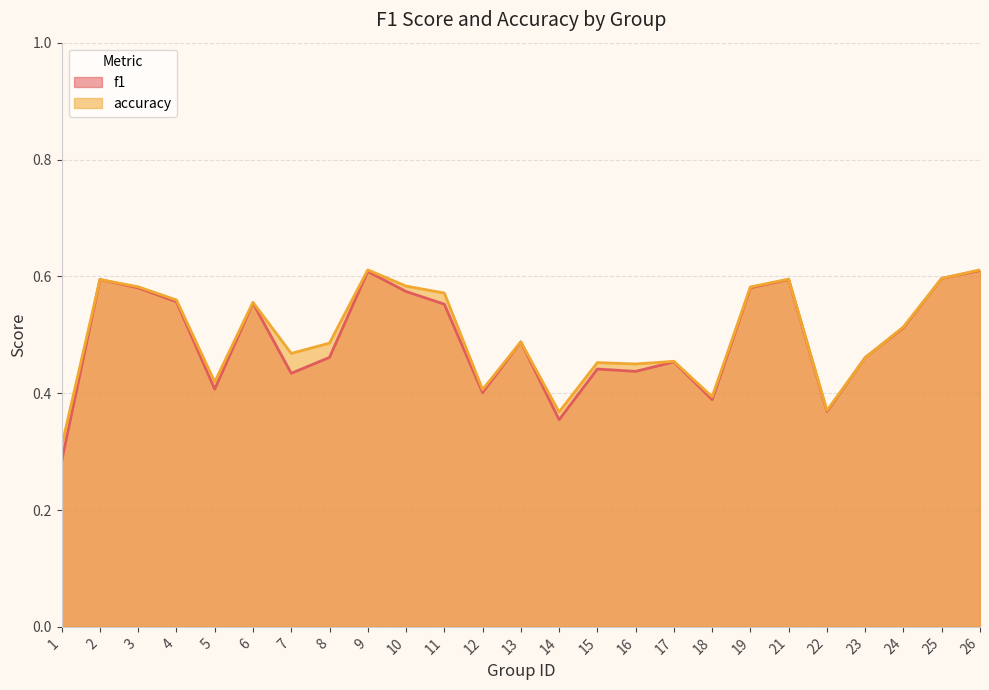

Which series has the largest total across all categories?

accuracy